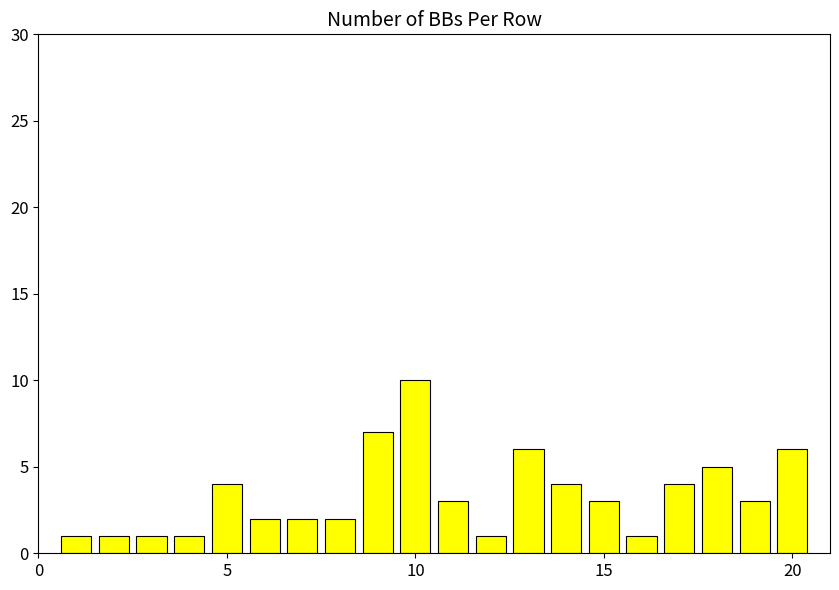

What is the value of the 9th bar from the left?

7